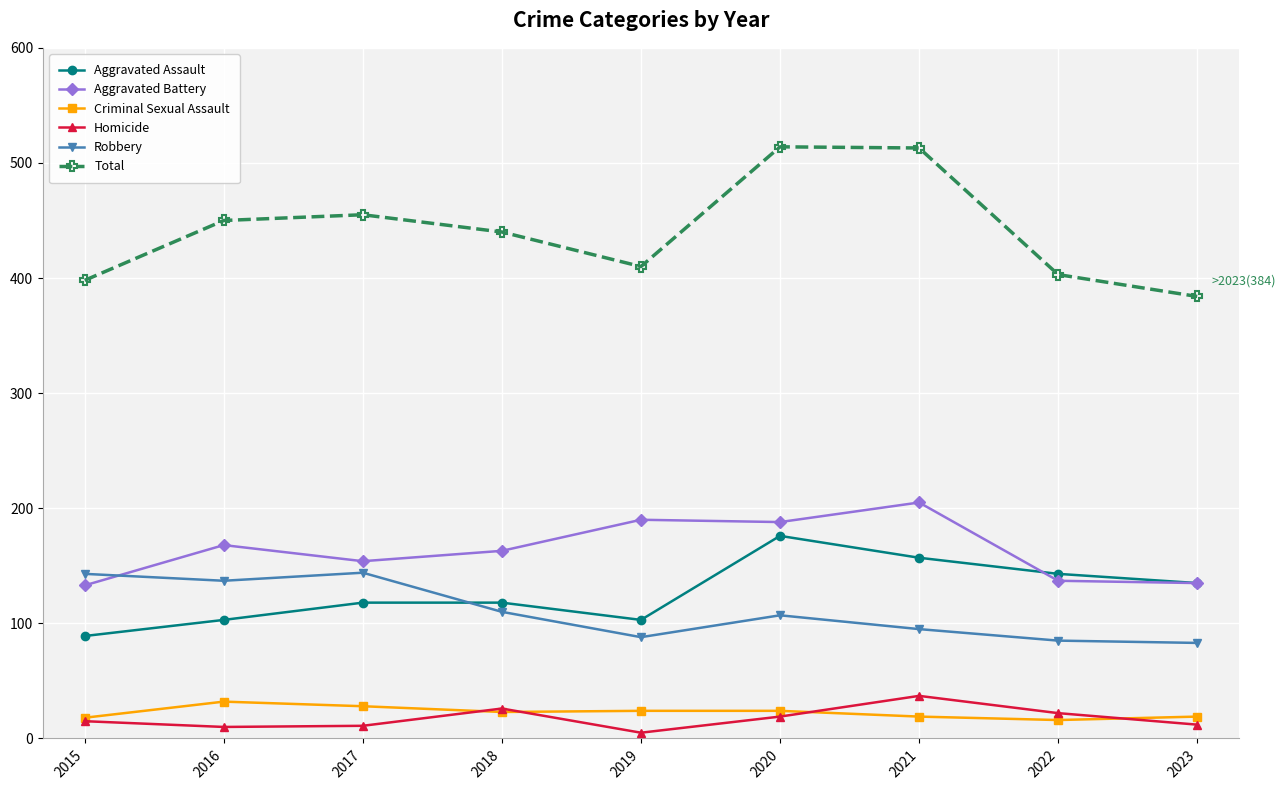

How many categories are shown in the chart?

9